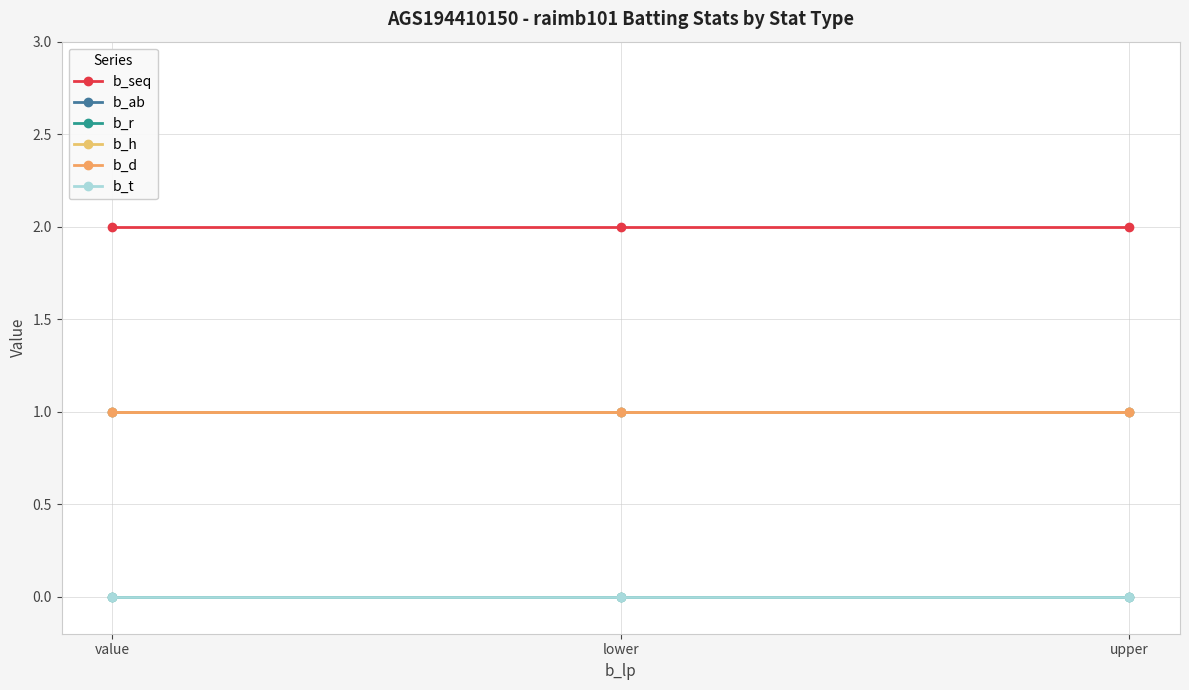

Is this an area chart (filled region under the line)?

No